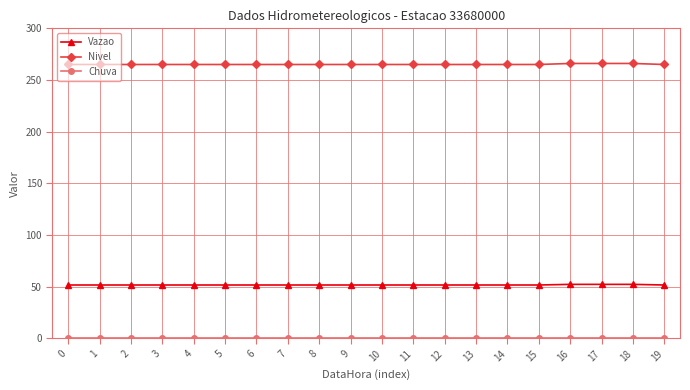

What is the sum of the Nivel values at 2 and 15?

530.0